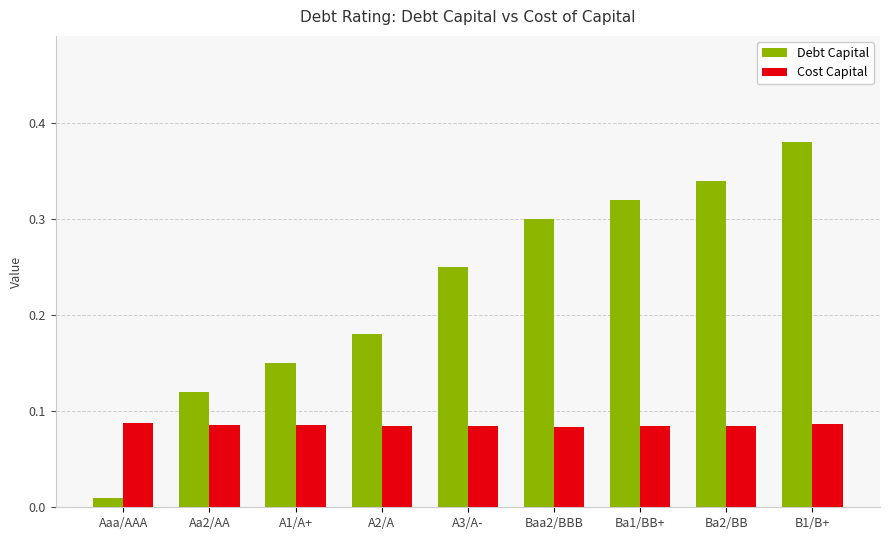

Which series has the widest spread of values?

Debt Capital